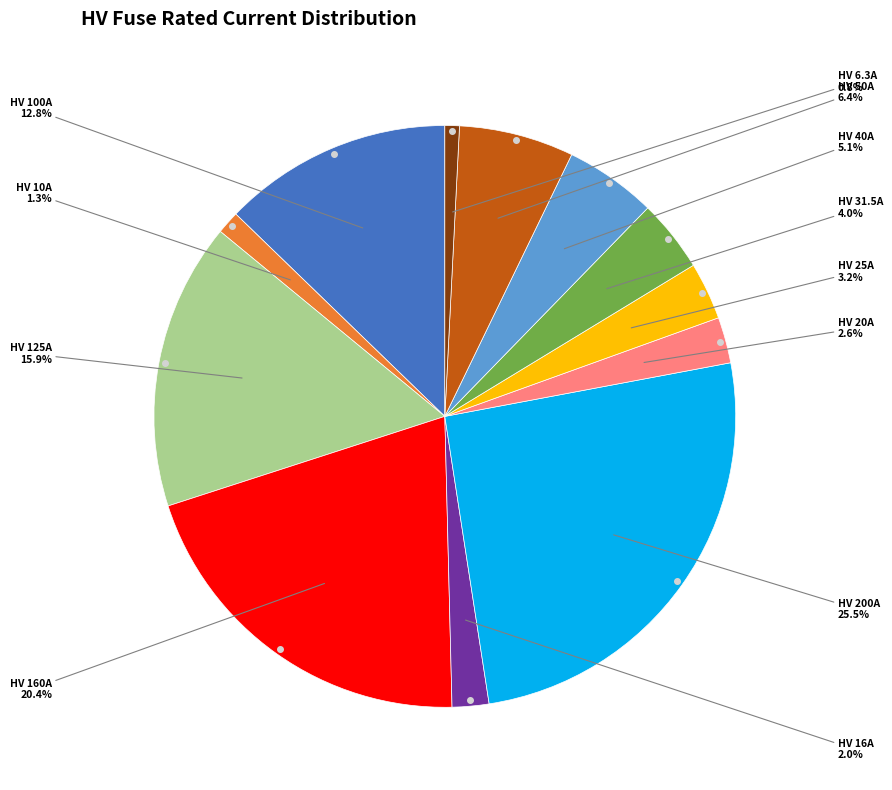

How many segments does this pie chart have?

12